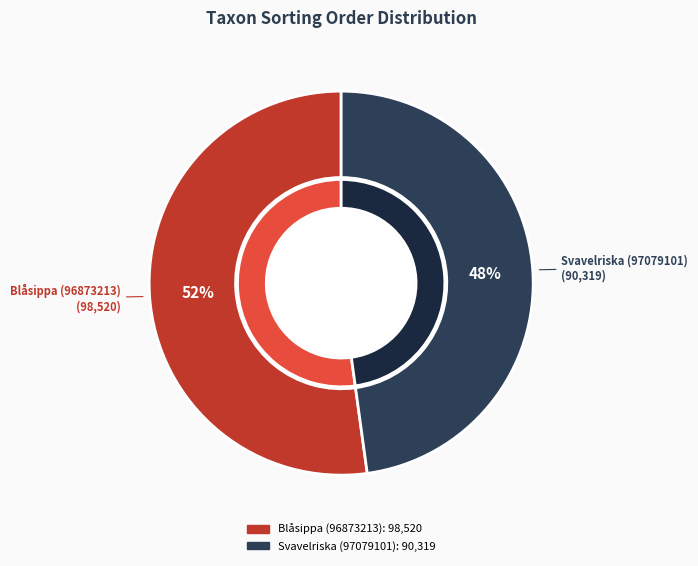

What portion of the pie excludes Blåsippa (96873213)?

47.8%